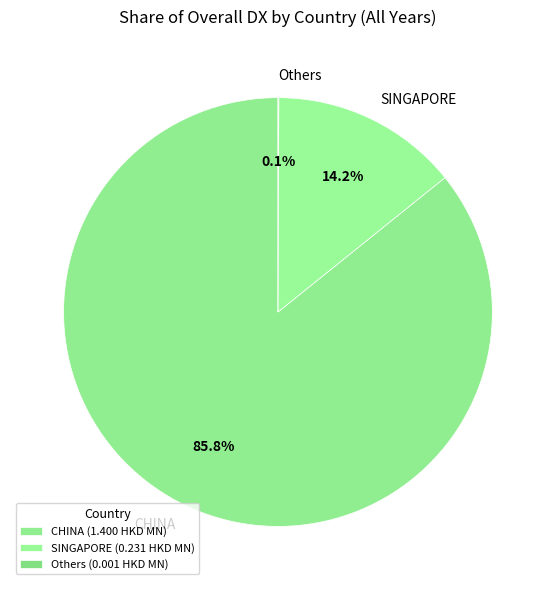

How much of the chart is everything except SINGAPORE?

85.8%